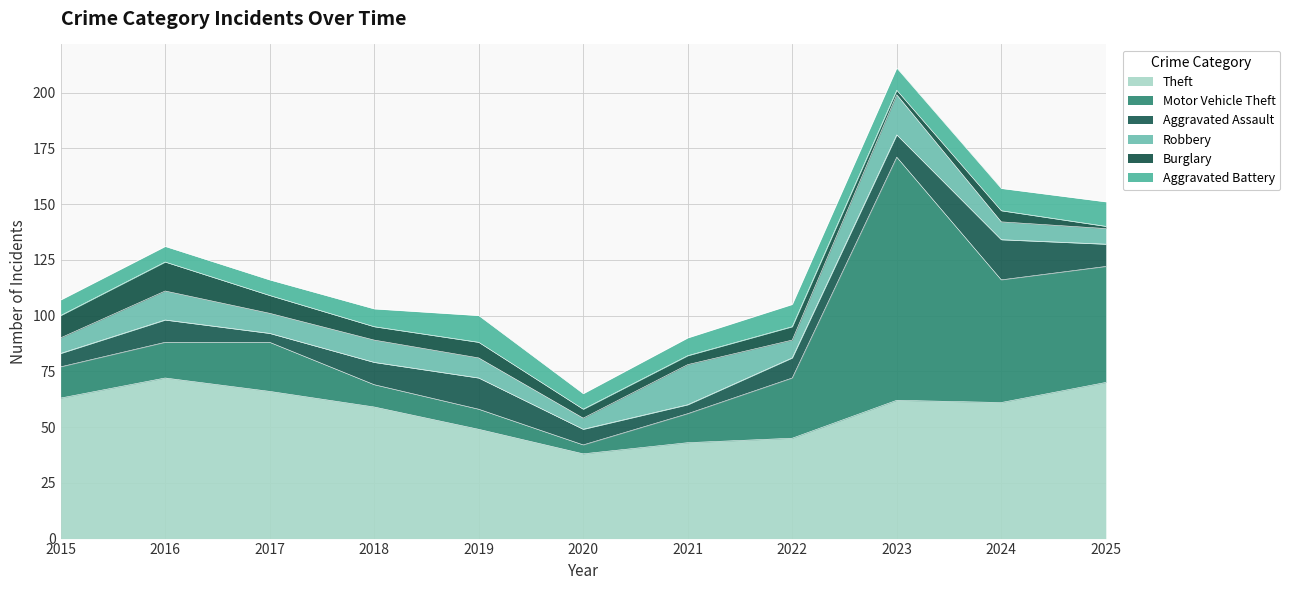

Reading left to right, extract all data points from this chart.

Theft: 2015=63	2016=72	2017=66	2018=59	2019=49	2020=38	2021=43	2022=45	2023=62	2024=61	2025=70
Motor Vehicle Theft: 2015=14	2016=16	2017=22	2018=10	2019=9	2020=4	2021=13	2022=27	2023=109	2024=55	2025=52
Aggravated Assault: 2015=6	2016=10	2017=4	2018=10	2019=14	2020=7	2021=4	2022=9	2023=10	2024=18	2025=10
Robbery: 2015=7	2016=13	2017=9	2018=10	2019=9	2020=5	2021=18	2022=8	2023=18	2024=8	2025=7
Burglary: 2015=10	2016=13	2017=8	2018=6	2019=7	2020=4	2021=4	2022=6	2023=2	2024=5	2025=1
Aggravated Battery: 2015=7	2016=7	2017=7	2018=8	2019=12	2020=7	2021=8	2022=10	2023=10	2024=10	2025=11